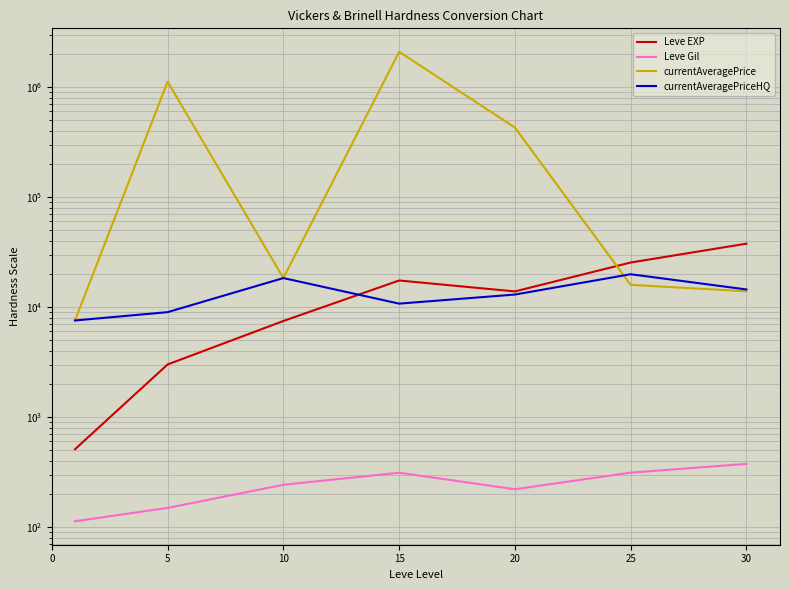

Is the value of currentAveragePrice at 10 greater than the value of Leve Gil at 0?

Yes